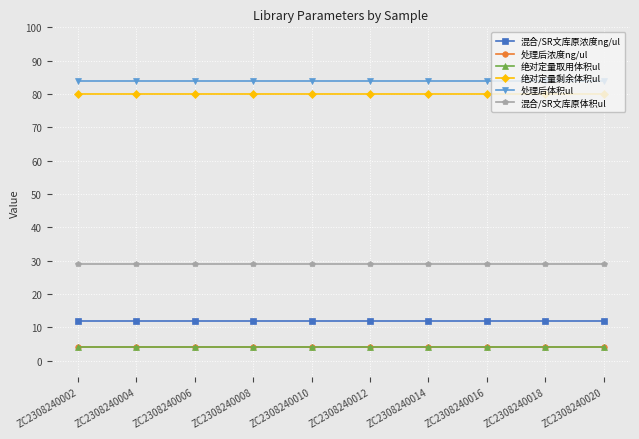

What are all the series names shown in the legend?

混合/SR文库原浓度ng/ul, 处理后浓度ng/ul, 绝对定量取用体积ul, 绝对定量剩余体积ul, 处理后体积ul, 混合/SR文库原体积ul